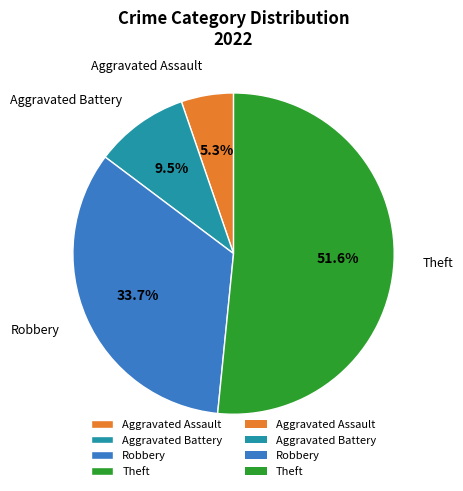

Which category accounts for the majority?

Theft